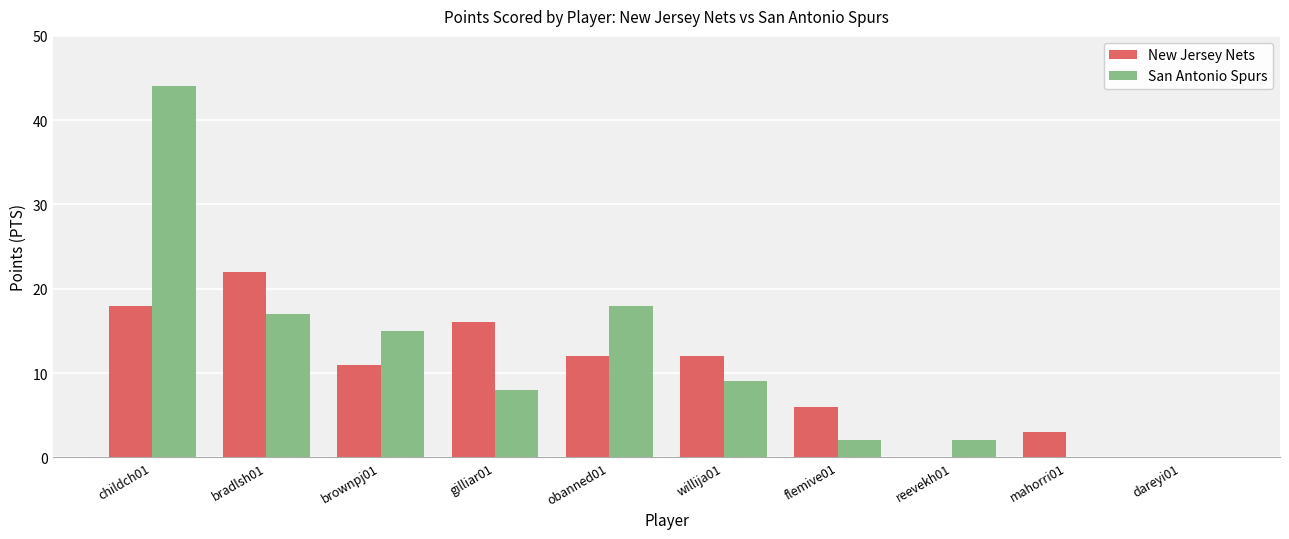

Which series has the widest spread of values?

San Antonio Spurs